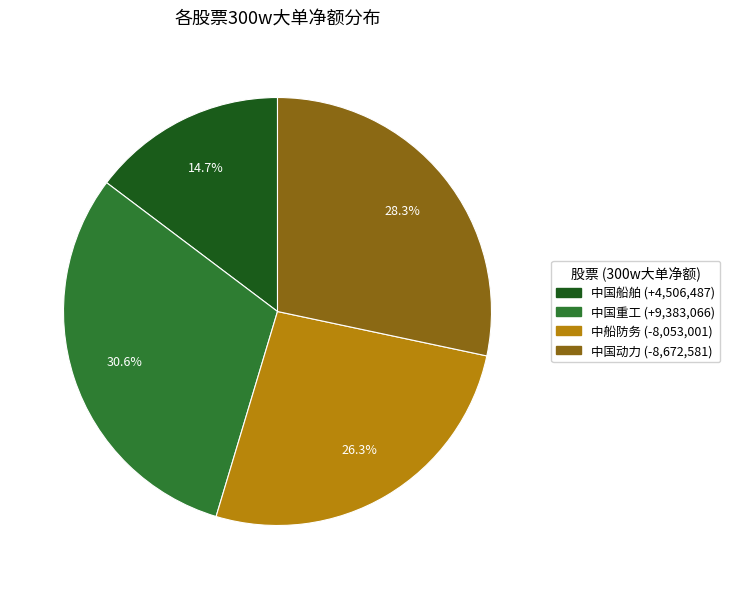

Does any single category account for the majority?

No